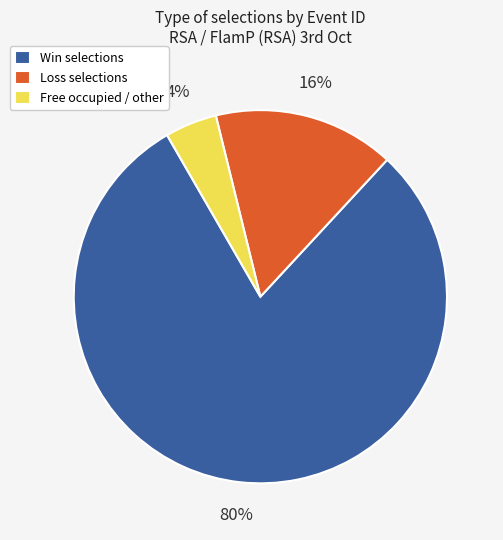

Between Win selections and Loss selections, which is larger?

Win selections